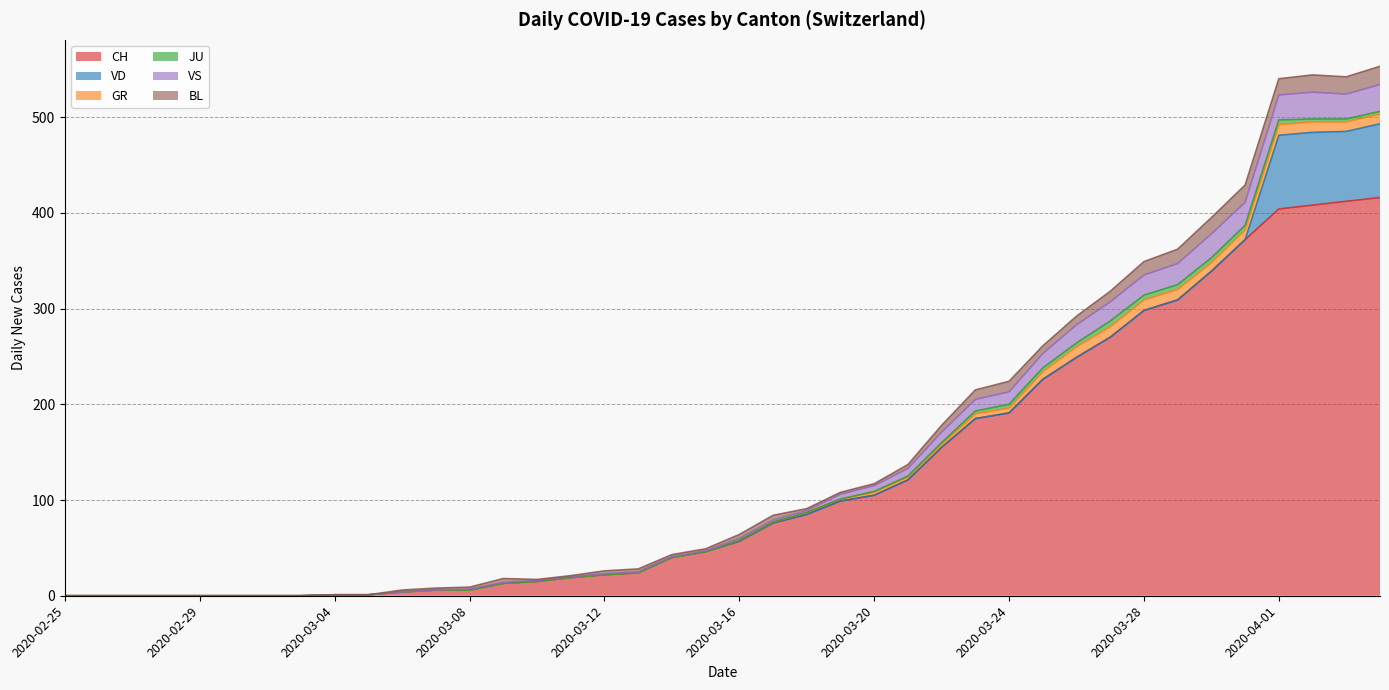

True or false: BL has a value of 2 at 2020-03-19.

True